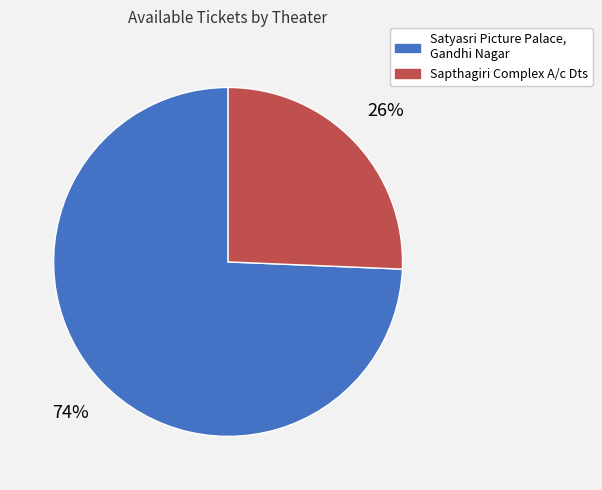

How many segments does this pie chart have?

2